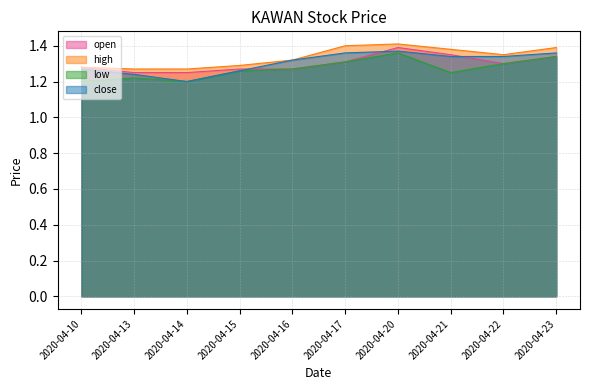

What value does the high series have at 2020-04-14?

1.3